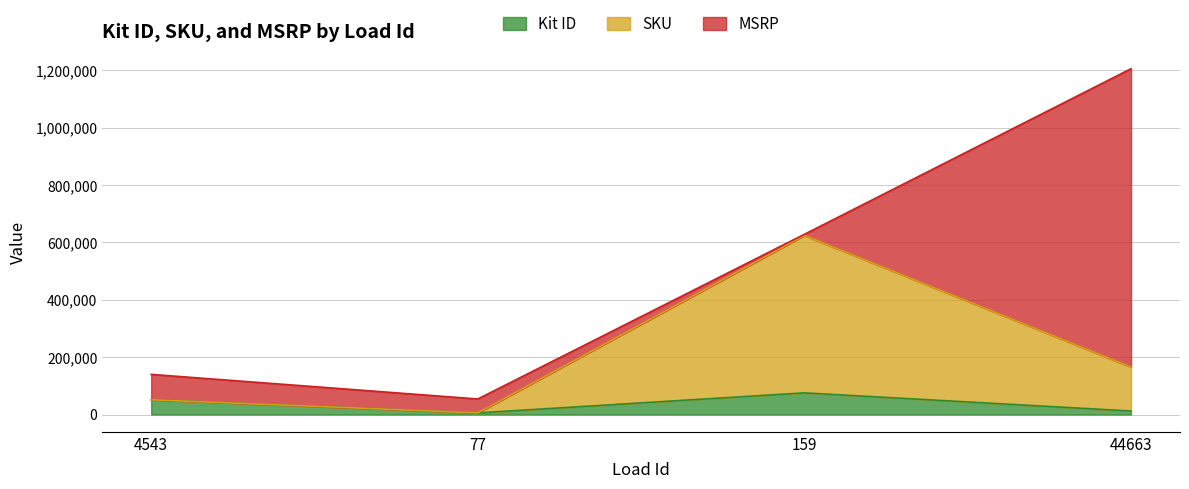

The value of Kit ID at 4543 is 51335. True or false?

True